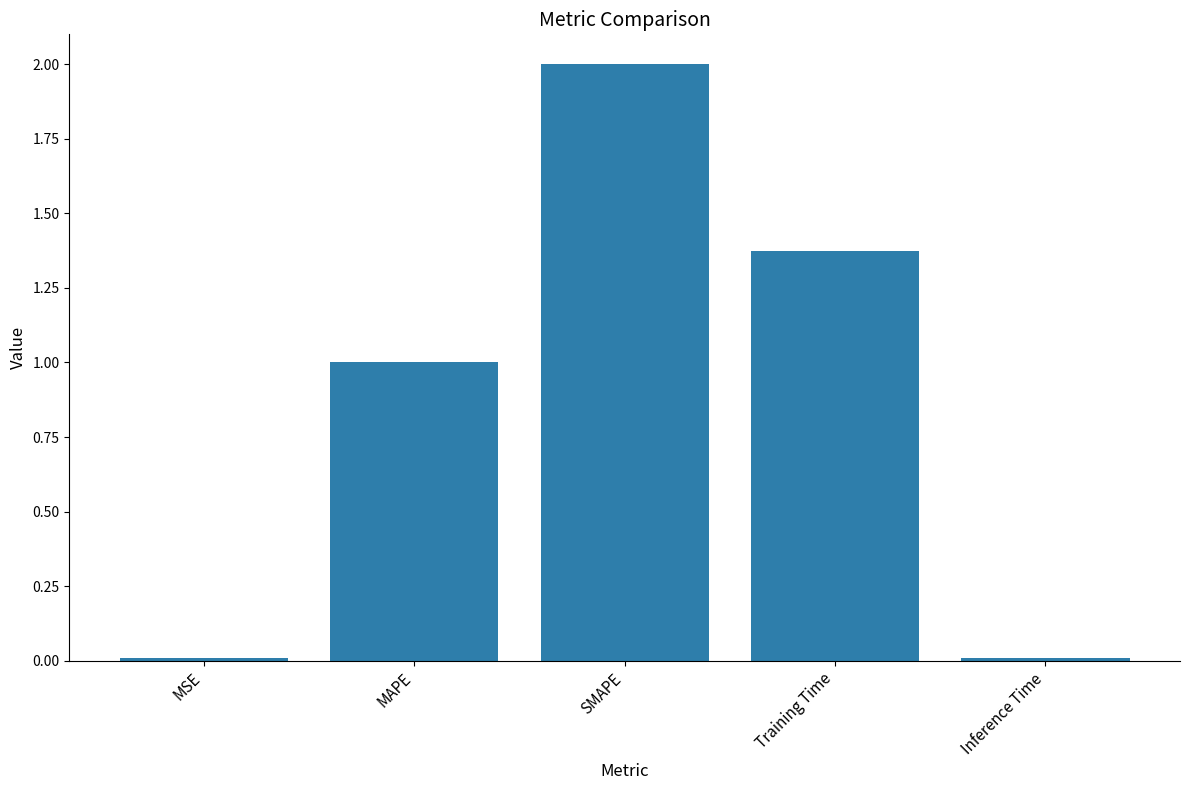

At which label is the value closest to 1?

MAPE